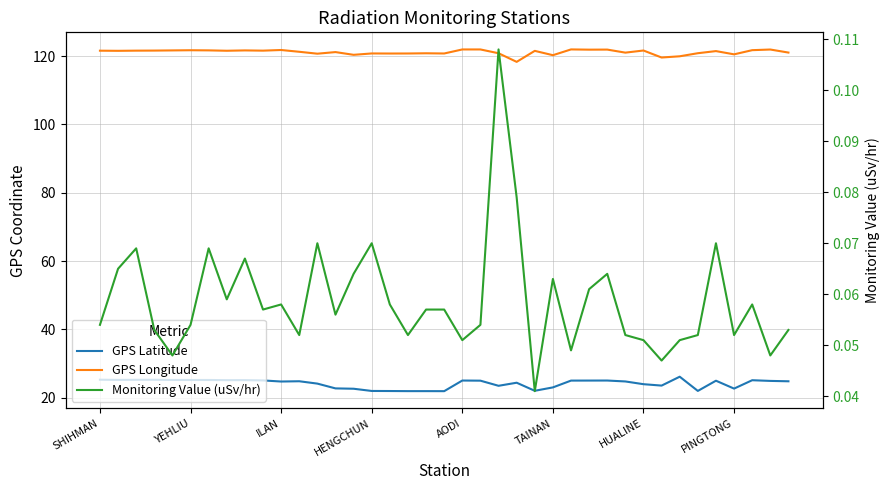

The value of GPS Longitude at 12 is 120.7. True or false?

True